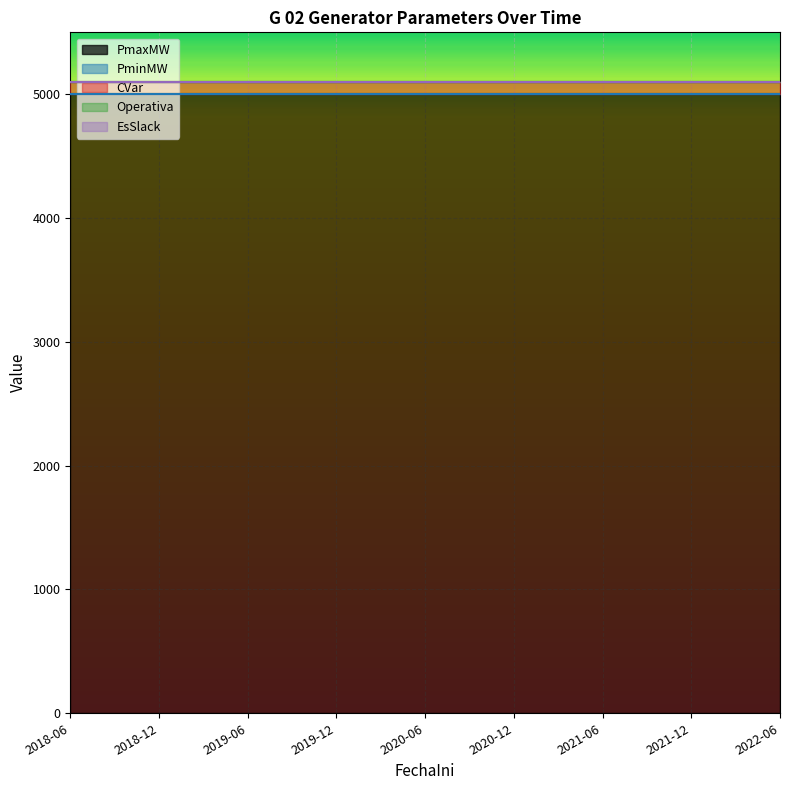

Does the chart display data point markers on the line(s)?

No